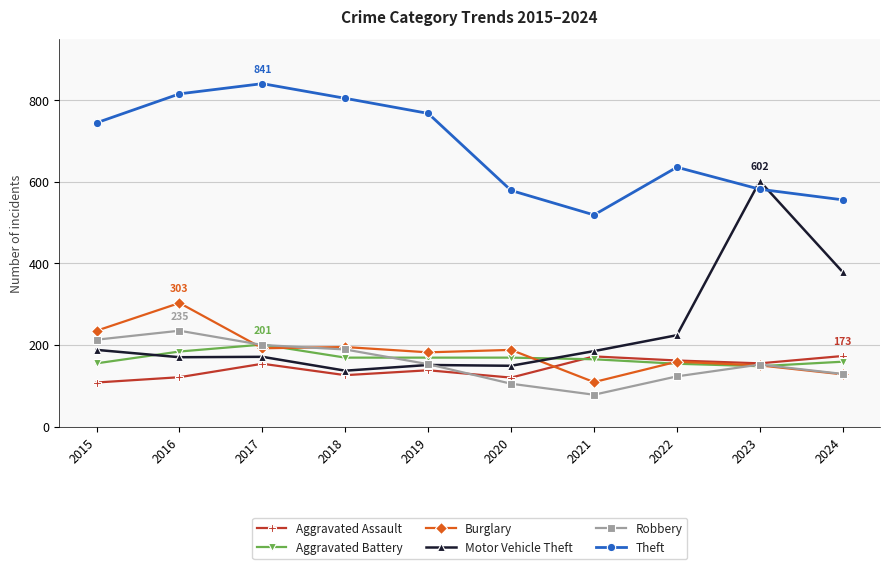

Where is the first local maximum for Aggravated Assault?

2017